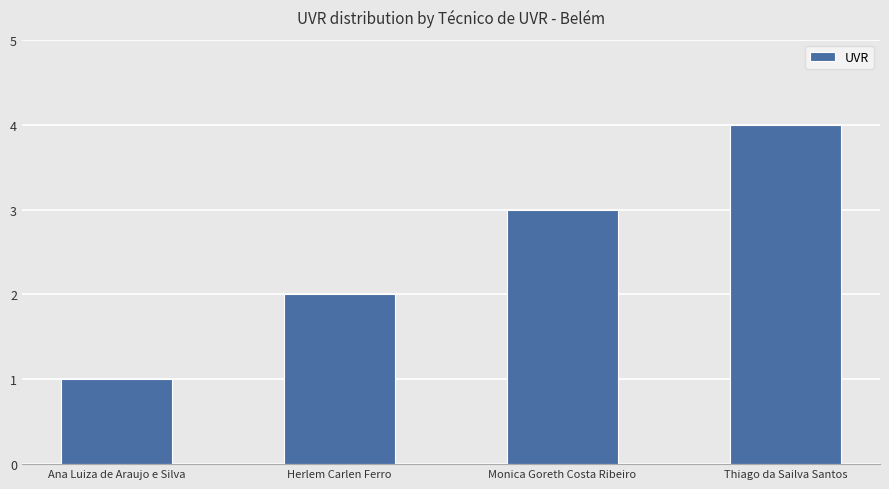

The value at Herlem Carlen Ferro is 2. True or false?

True